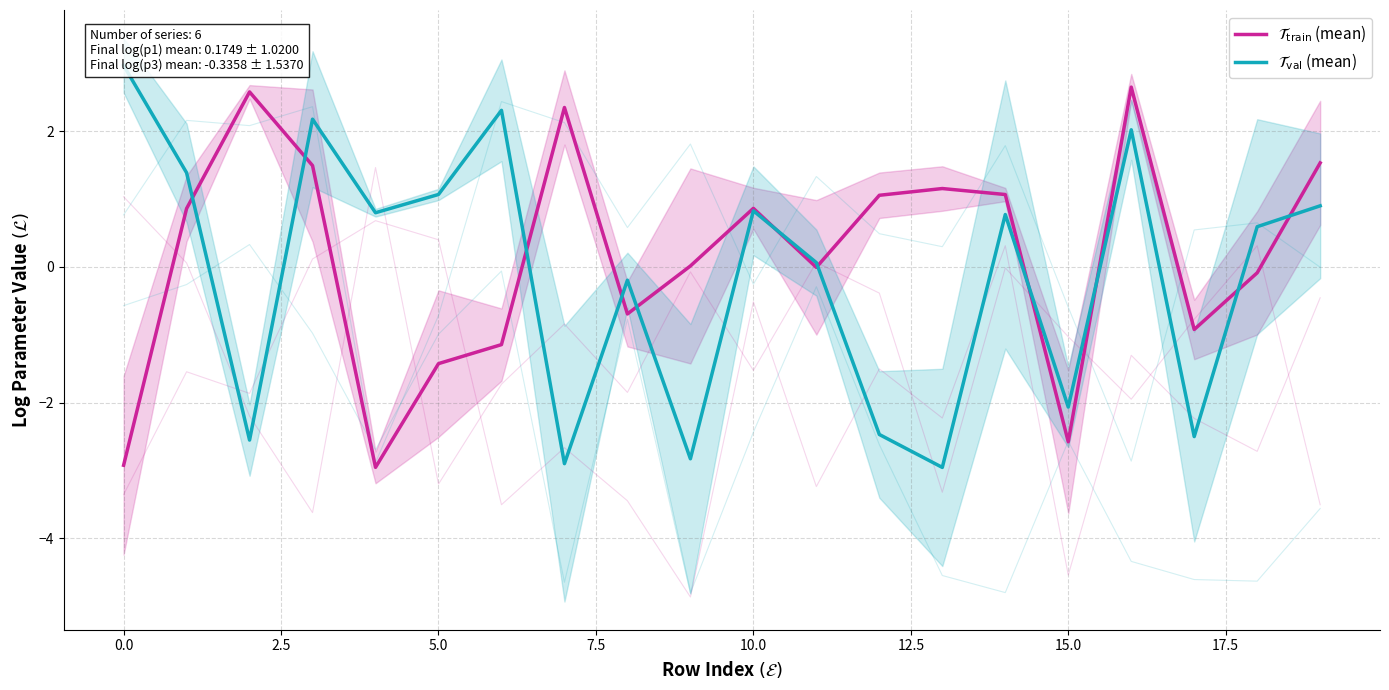

The $\mathcal{T}_\mathrm{val}$ (mean) series shows 0.8 at 14. True or false?

True